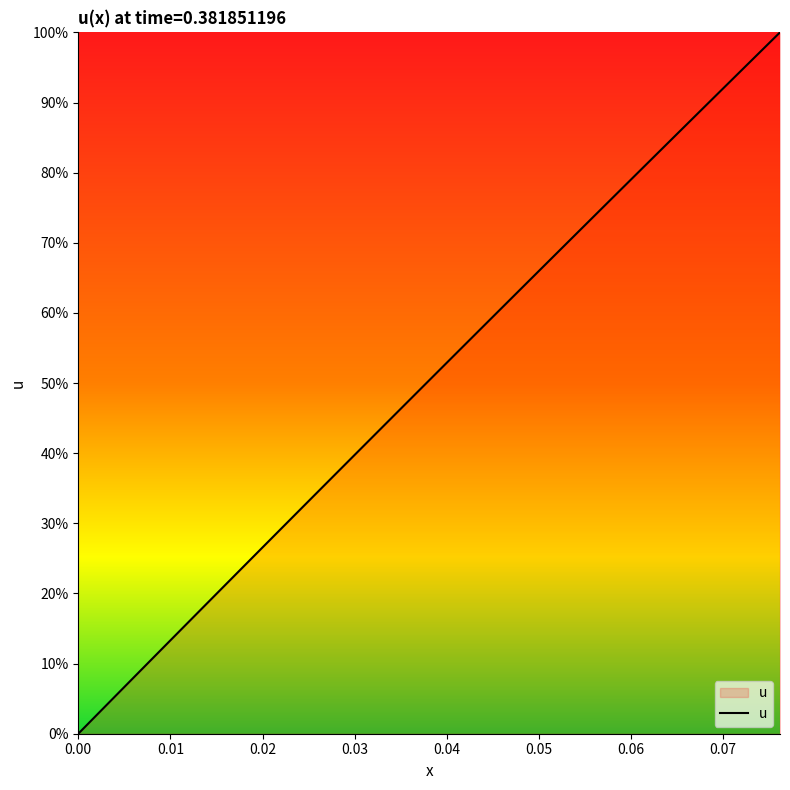

What is the maximum value shown in the chart?

100.0